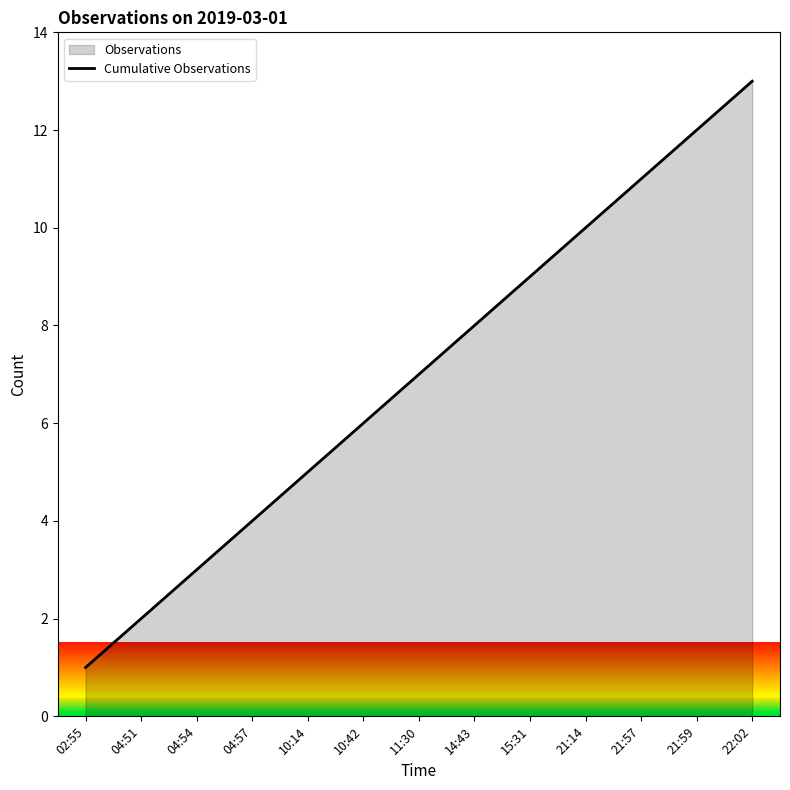

What is the label of the 3rd point from the right?

21:57